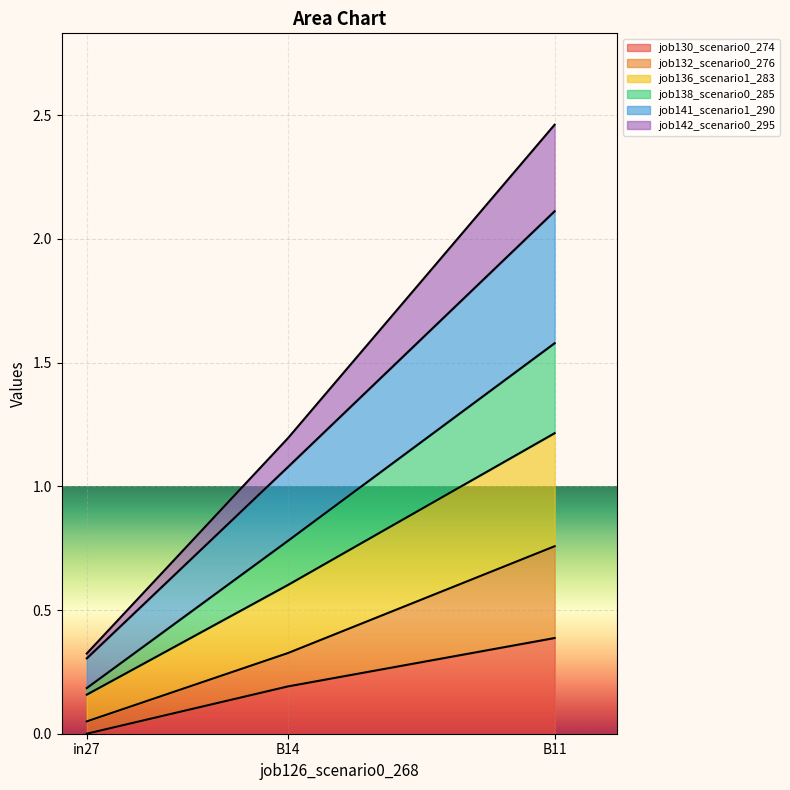

What is the label of the 1st point from the left?

in27